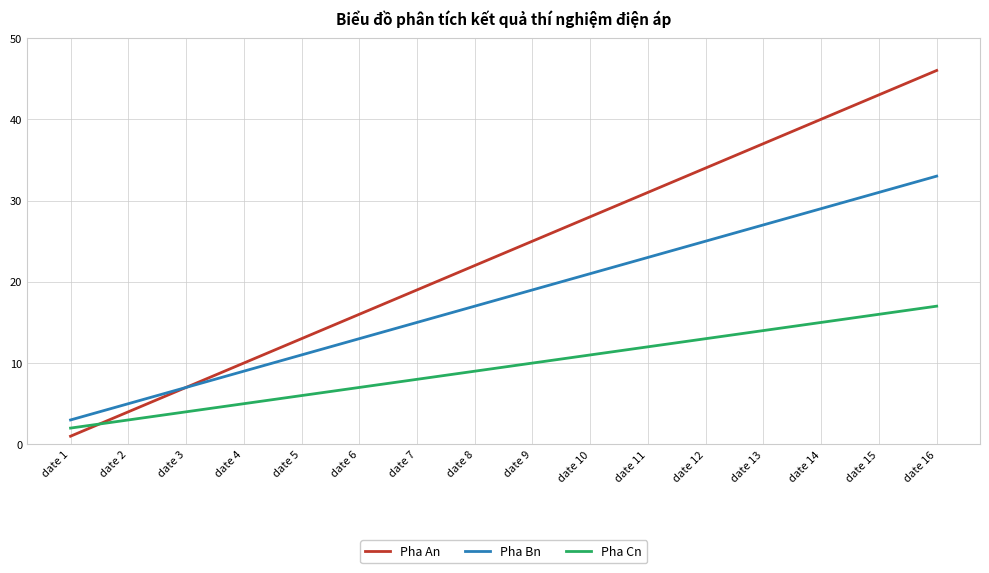

The Pha Bn series shows 5 at date 2. True or false?

True